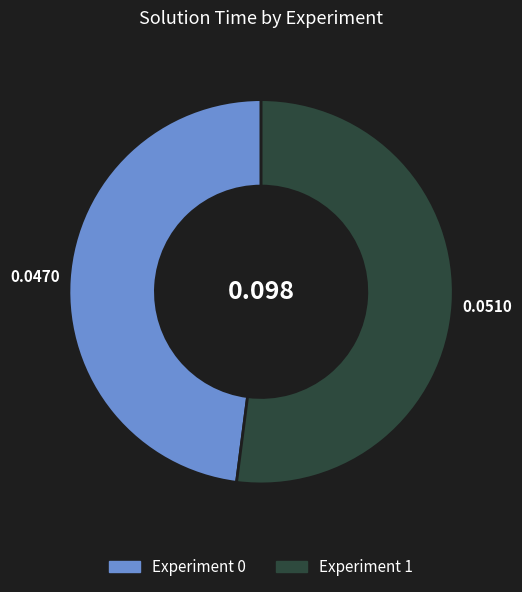

Do Experiment 0 and Experiment 1 together represent more than half of the pie?

Yes